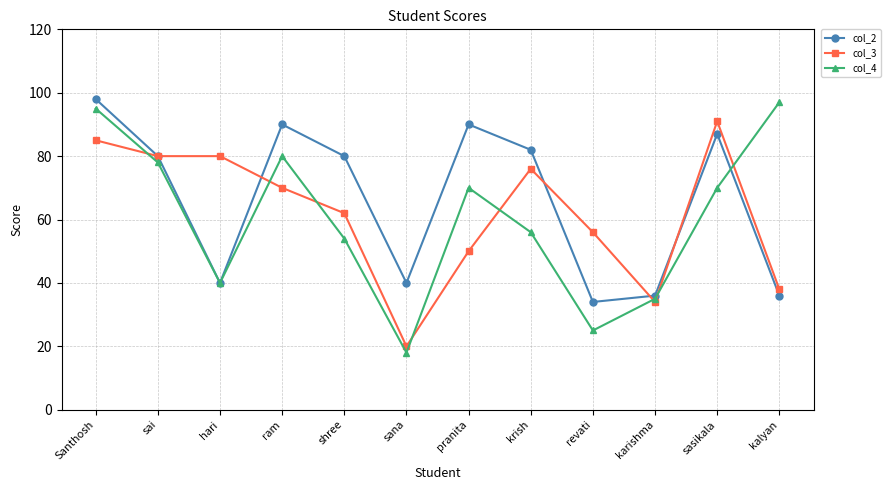

Does the chart have visible grid lines?

Yes